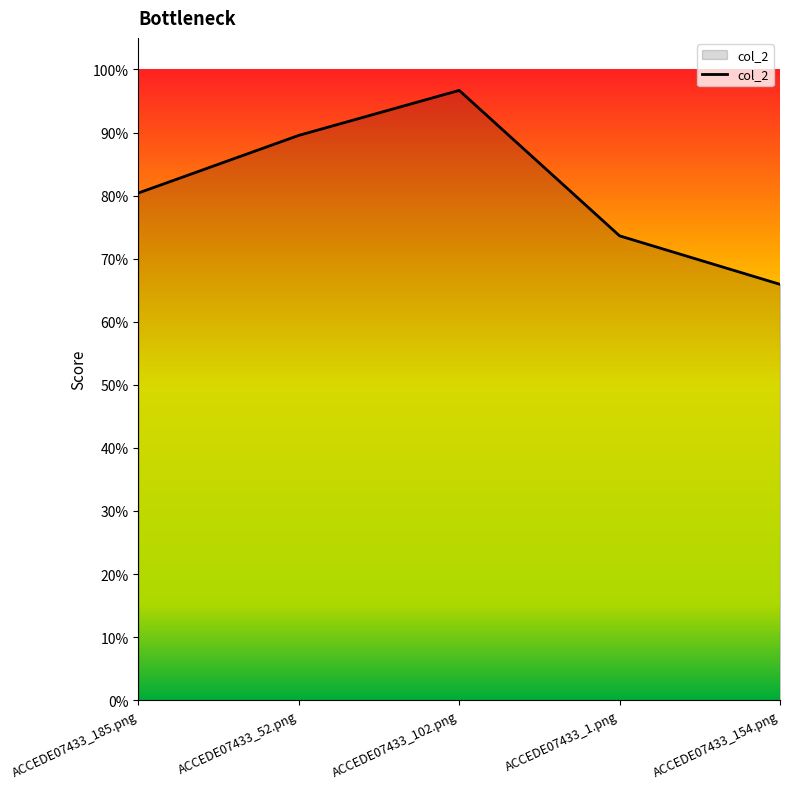

What is the sum of all values?

4.1